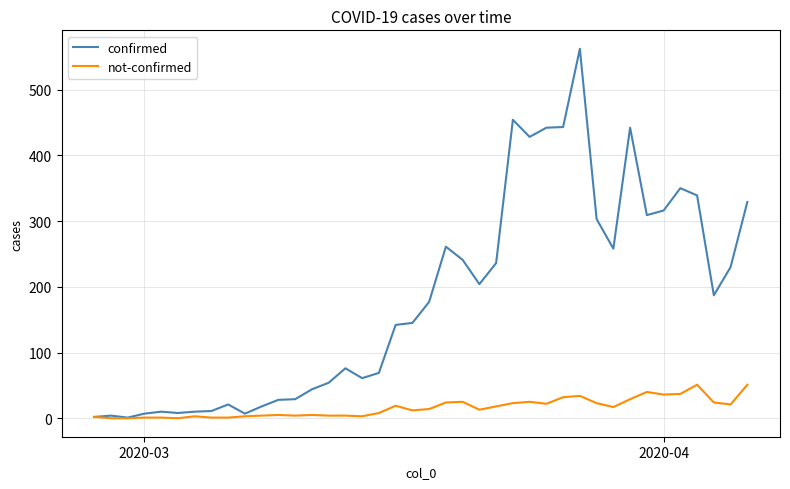

What is the maximum value shown in the chart?

562